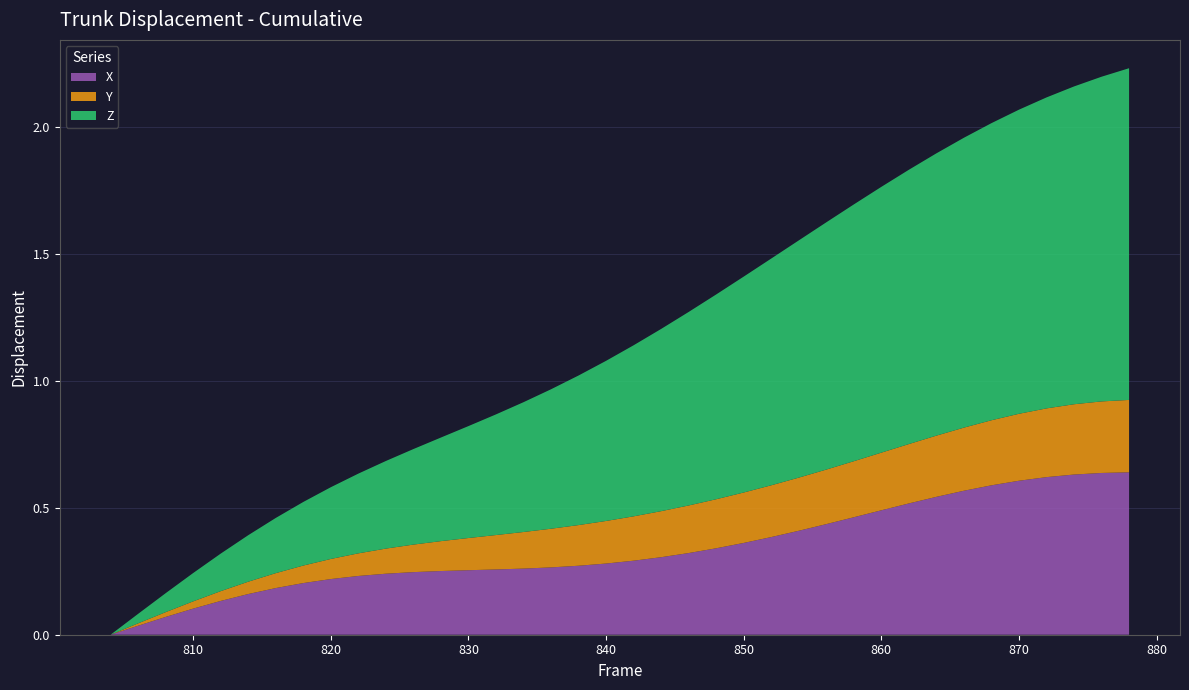

Does the chart have visible grid lines?

Yes